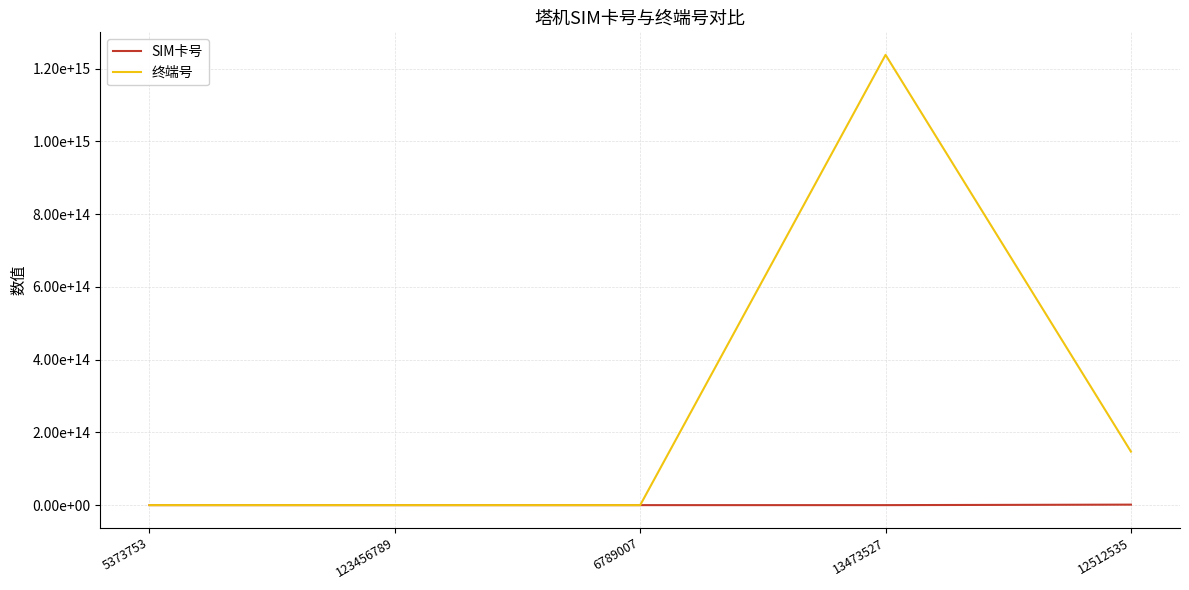

What position from the right is 123456789?

4